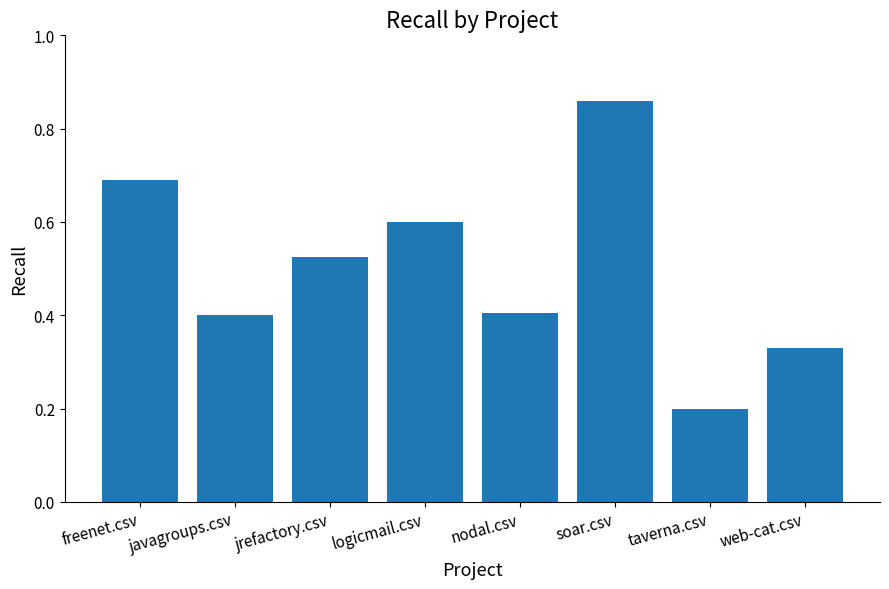

Which has a higher value, web-cat.csv or jrefactory.csv?

jrefactory.csv